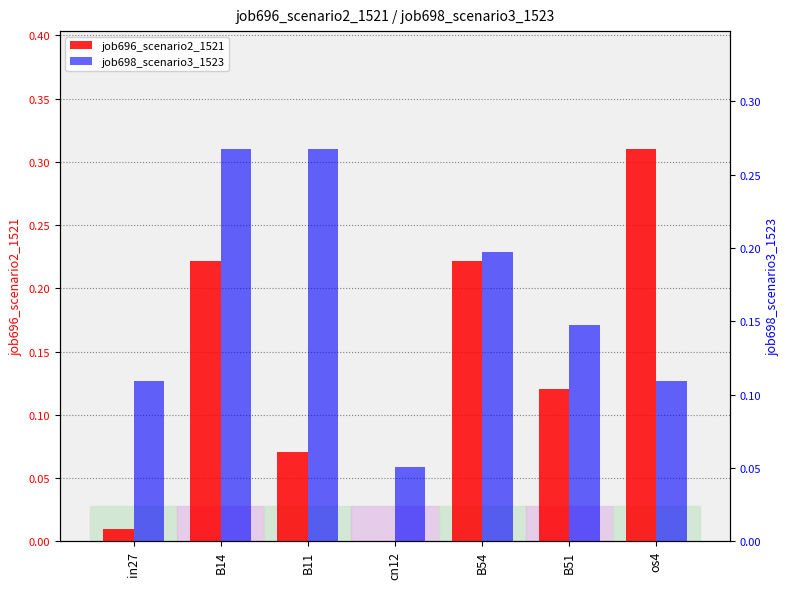

What is the label of the 4th bar from the left?

cn12